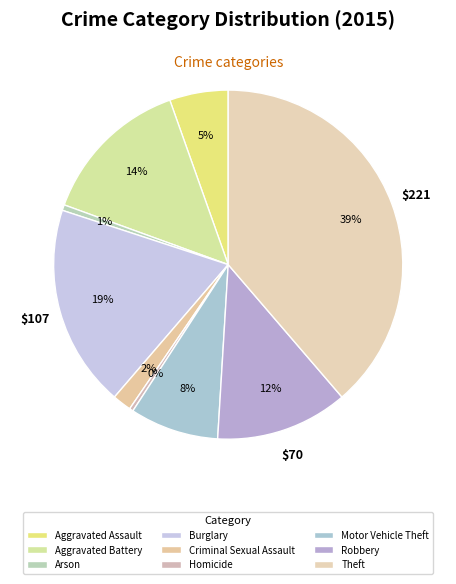

The Aggravated Assault slice represents 1% of the pie. True or false?

False